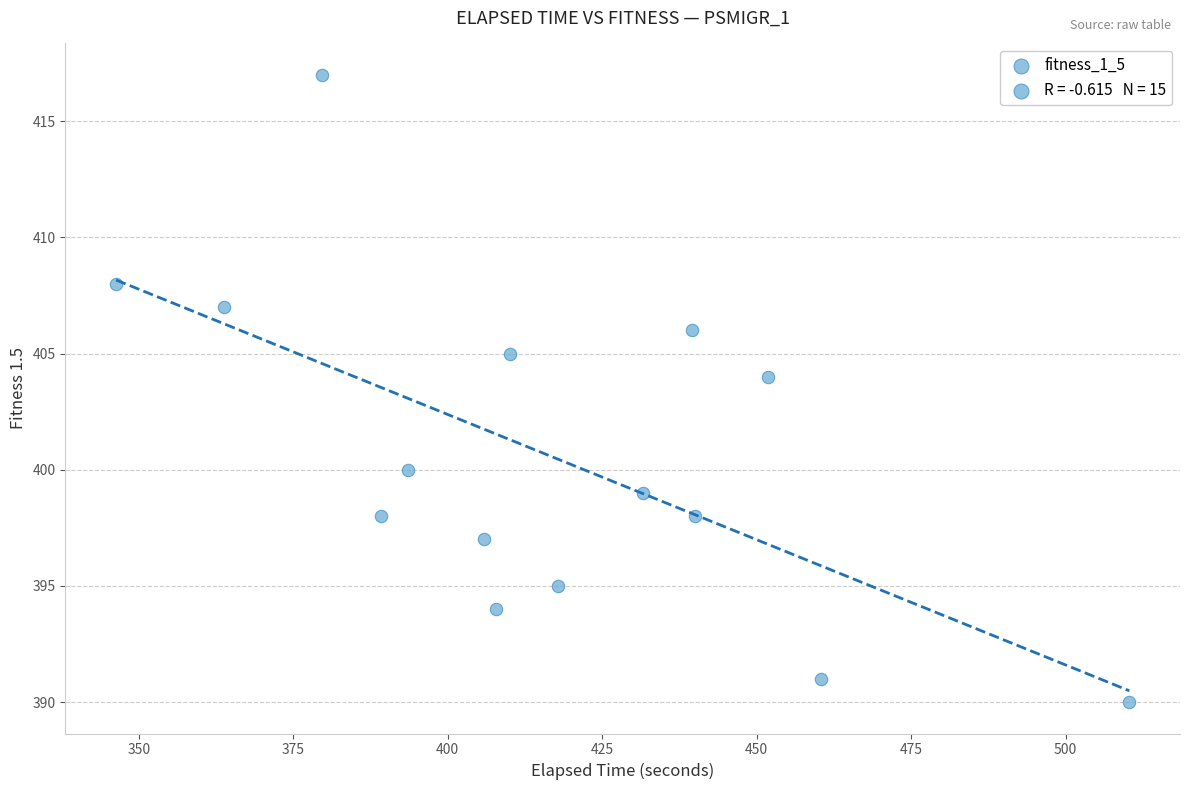

What Y value in the scatter plot is closest to 403?

404